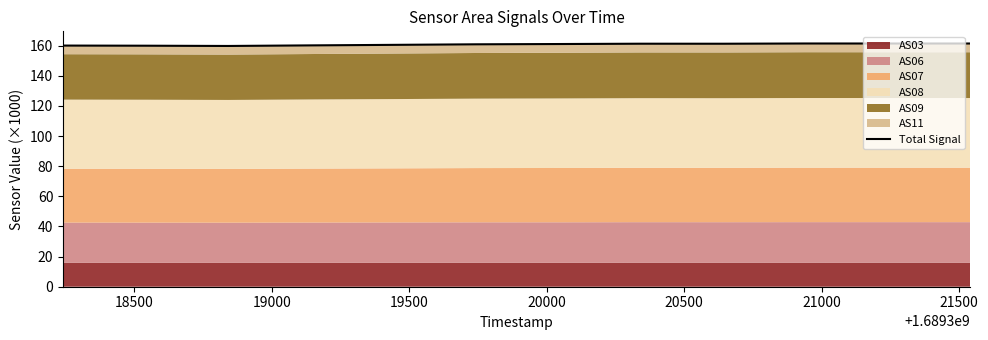

Does the chart display data point markers on the line(s)?

No